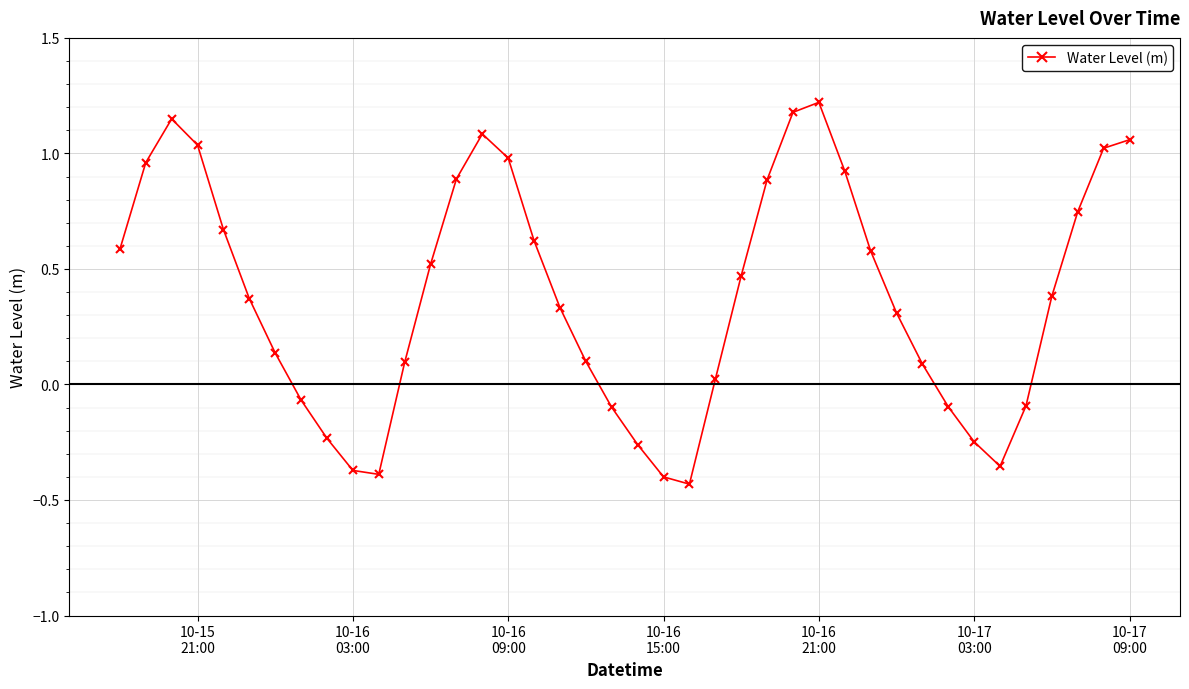

What is the value of the 27th point from the left?

1.2